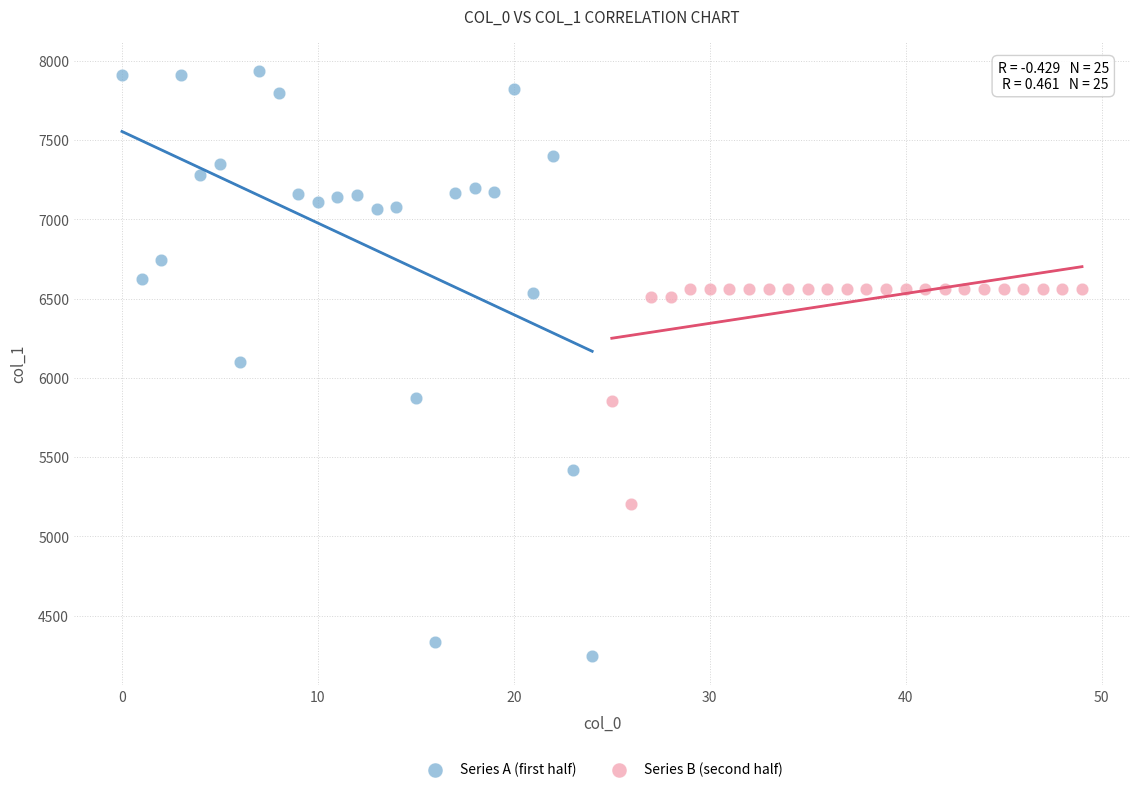

Which series has the largest Y range (max minus min)?

Series A (first half)